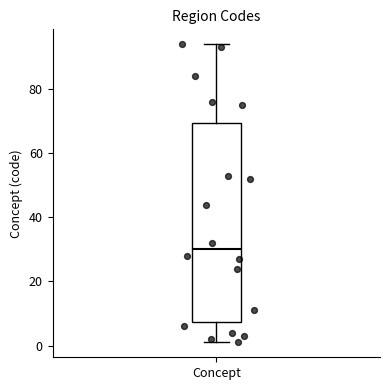

Transcribe this box plot: give where the median line is, the range the box spans, and where the two whiskers end, as read against the y-axis. The values are not printed on the chart, so give them approximately, as read against the axis.

median 30, box 8 to 70, whiskers 2 to 94